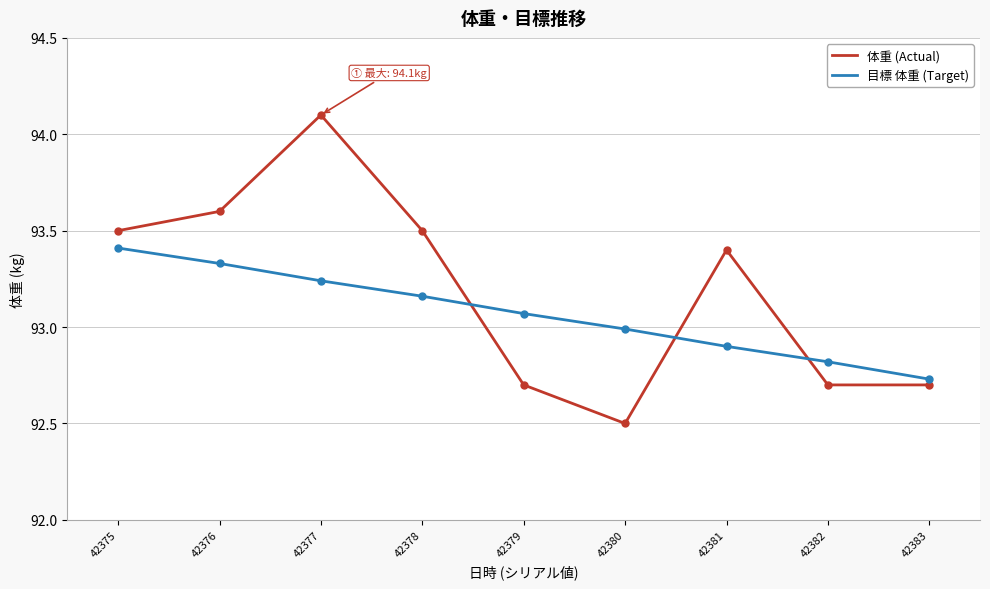

Rank the series by their maximum value, from highest to lowest.

体重 (Actual), 目標 体重 (Target)